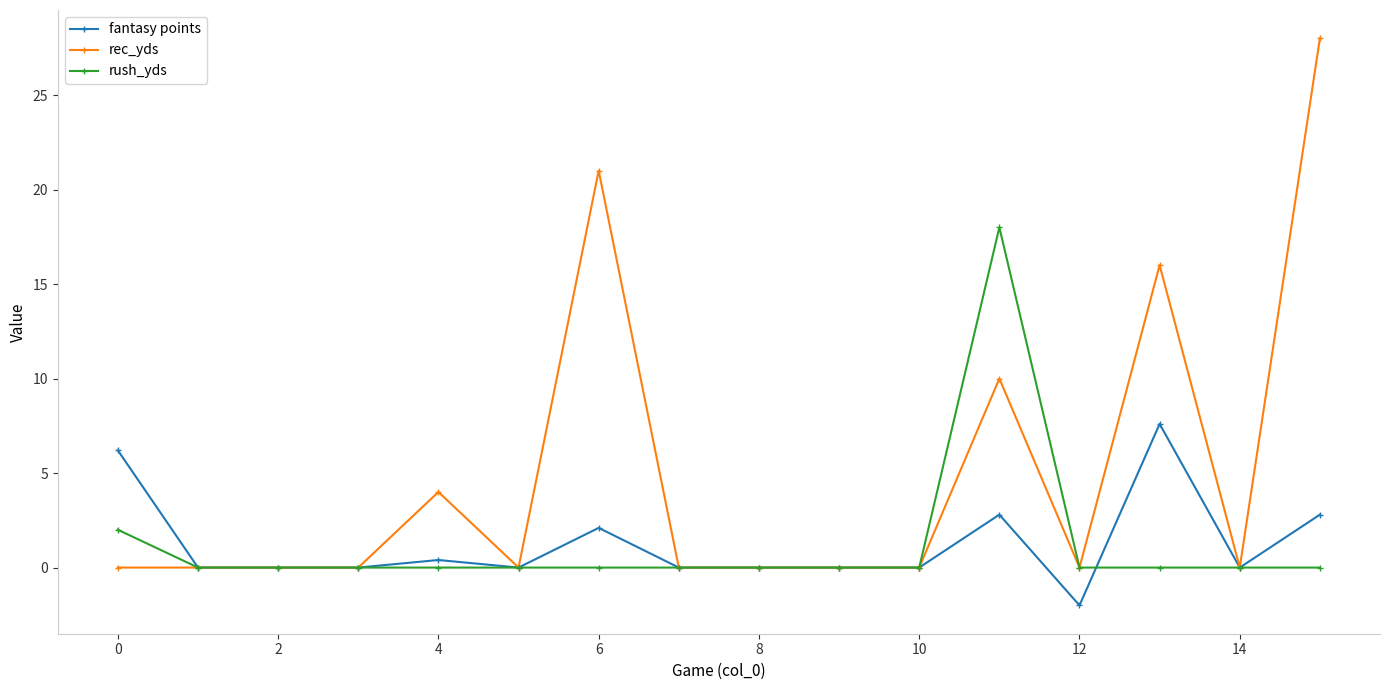

What is the highest value of the rec_yds series?

28.0